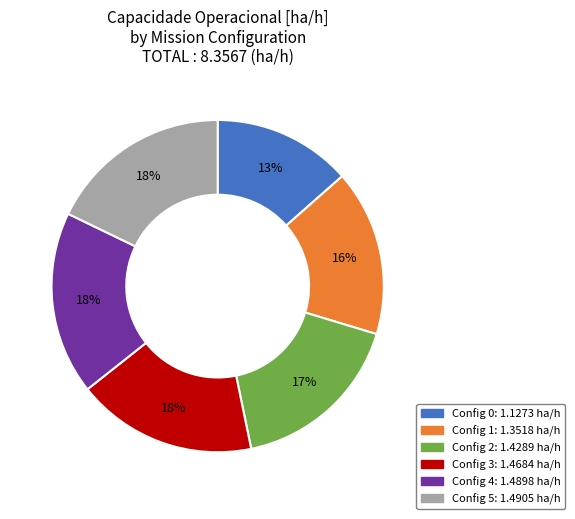

How many segments does this pie chart have?

6